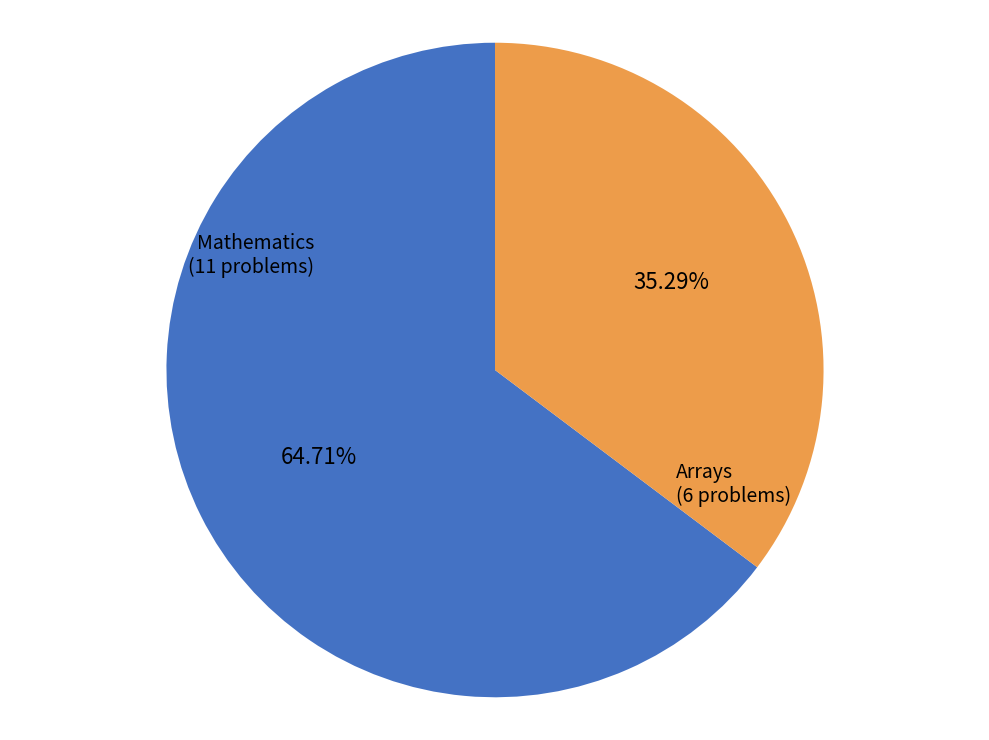

Is there any slice that represents more than half of the pie?

Yes